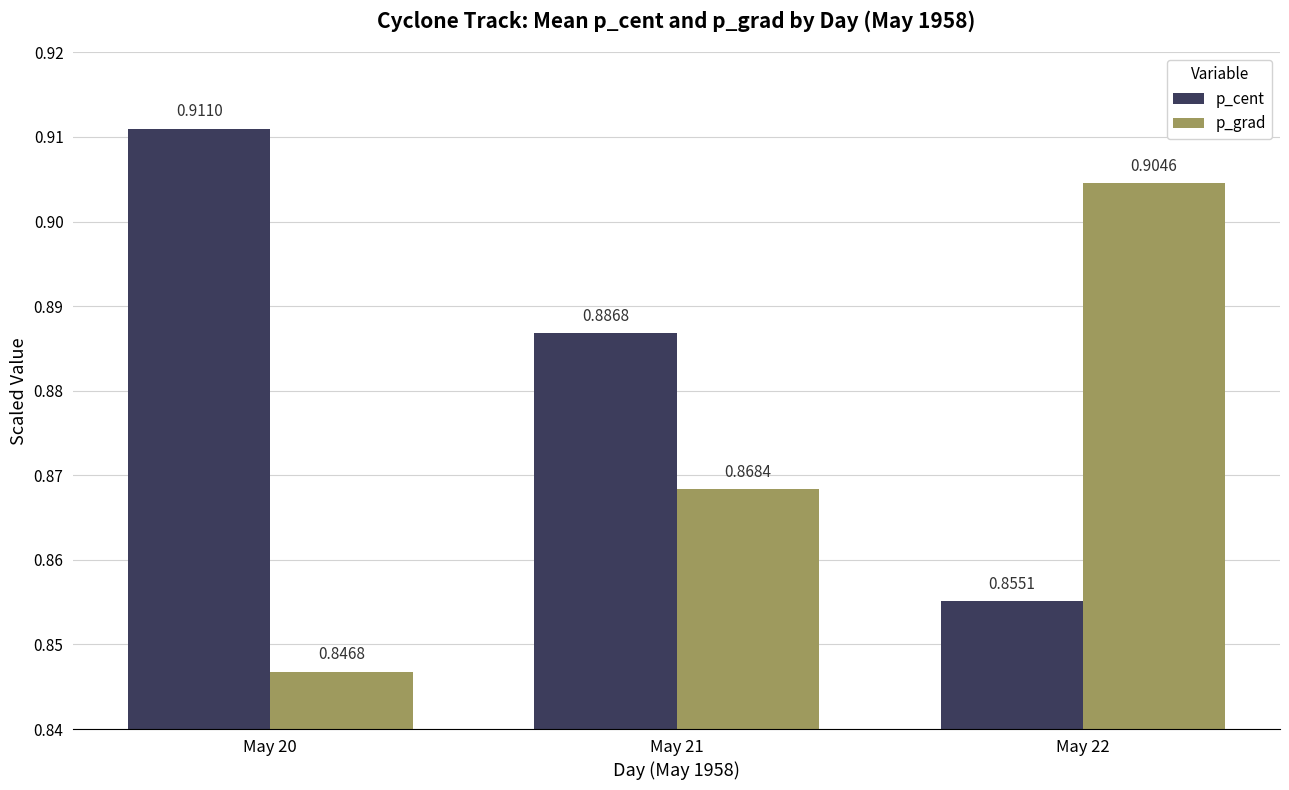

Rank the series at May 22 from highest to lowest value.

p_grad, p_cent